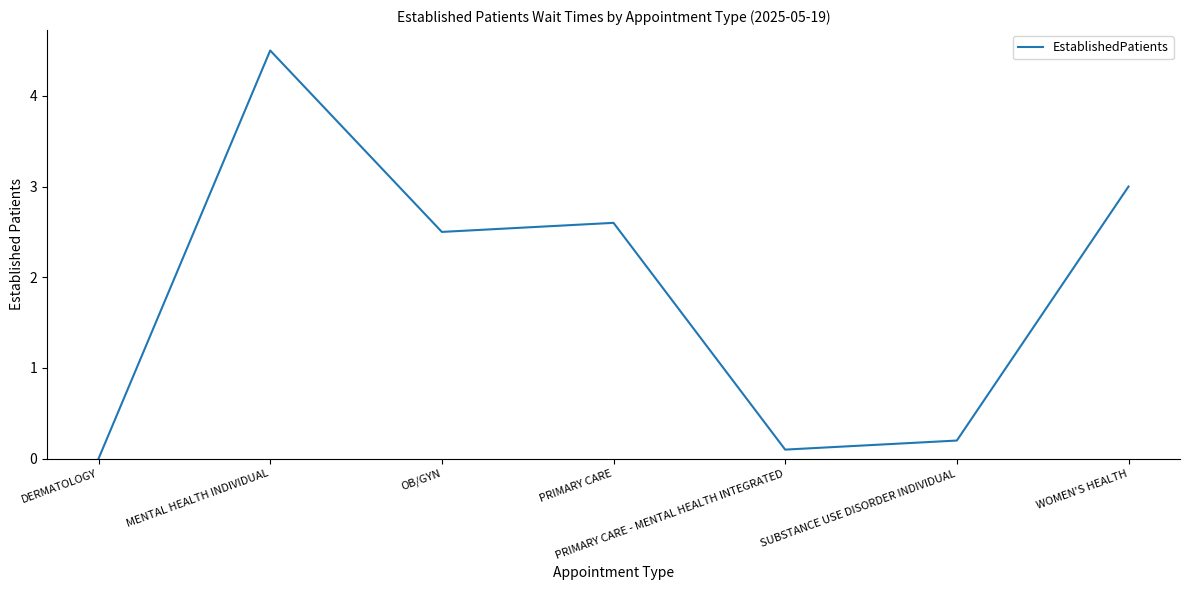

Reading right to left, list all the values displayed in this chart.

3.0	0.2	0.1	2.6	2.5	4.5	0.0